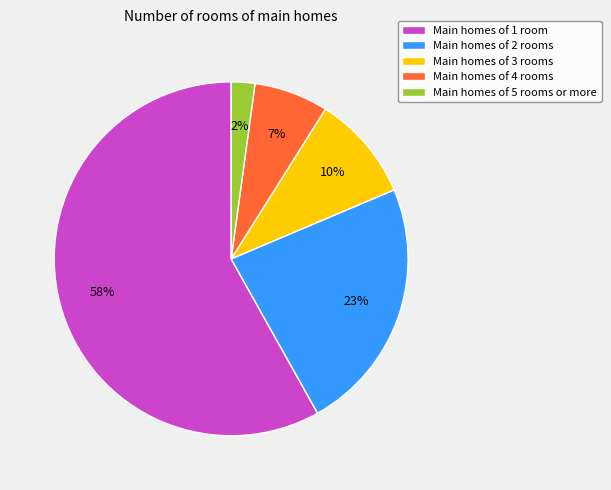

True or false: Main homes of 3 rooms accounts for 10% of the total.

True